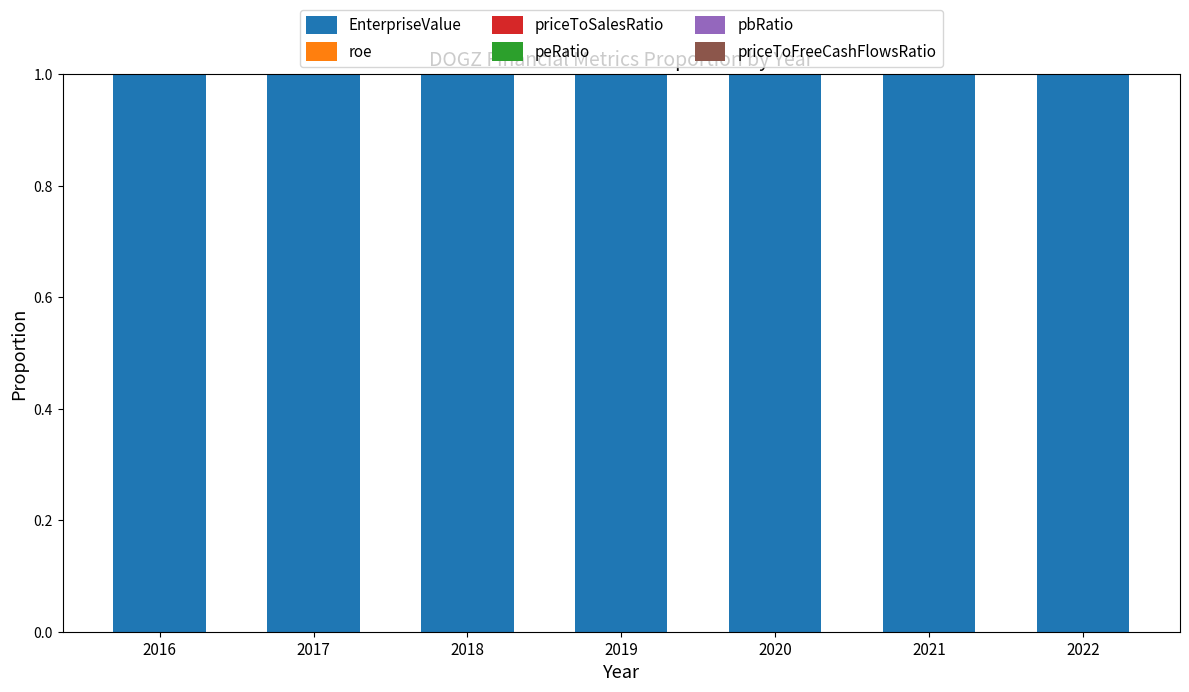

True or false: EnterpriseValue has a value of 1.0 at 2022.

True